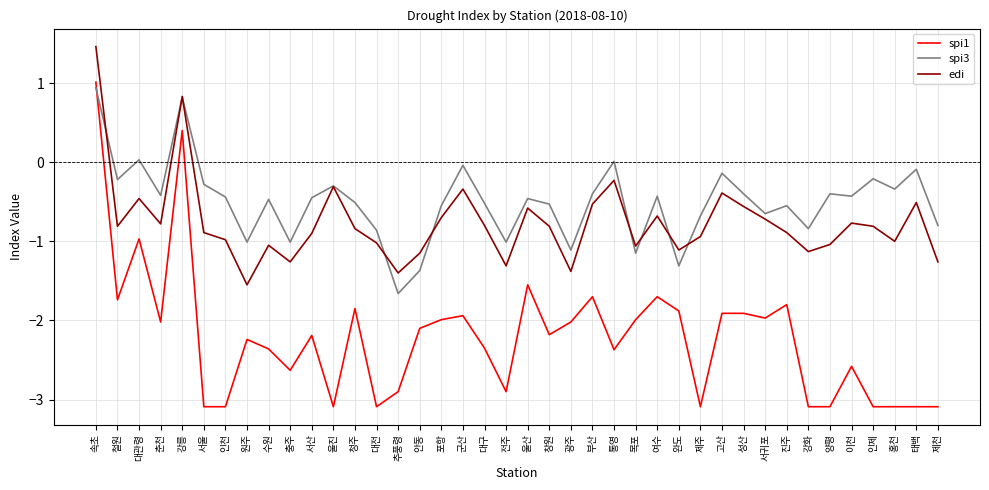

List the series in order of their overall mean, lowest first.

spi1, edi, spi3